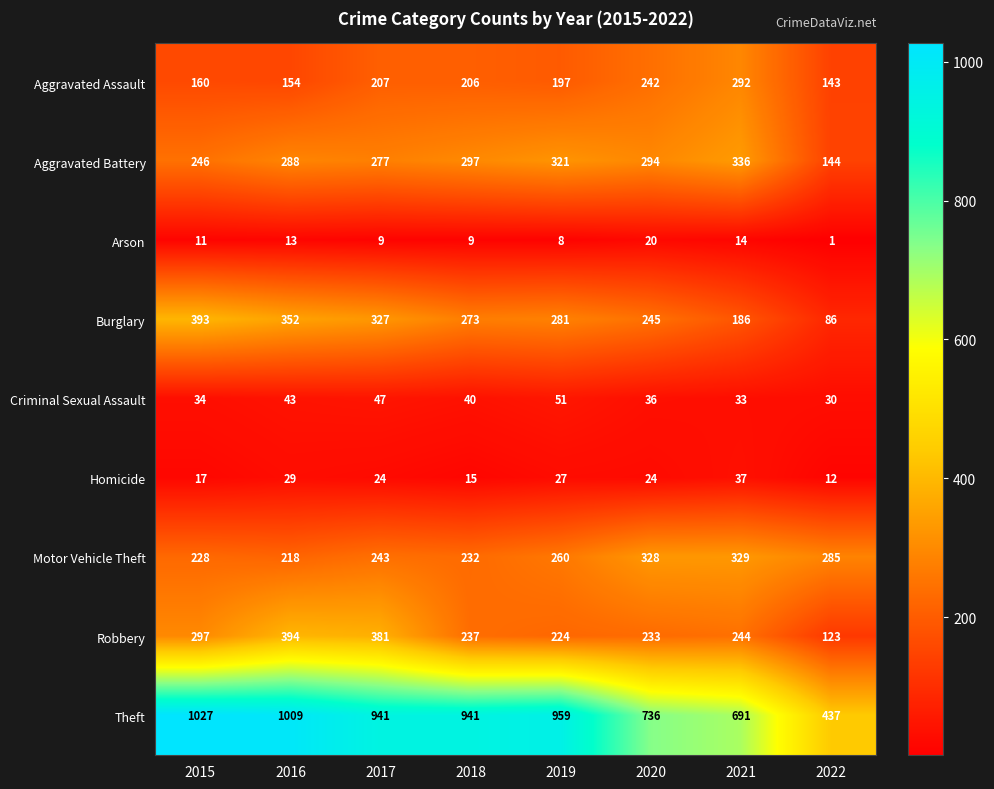

What is the spread (max minus min) of values at 2018?

932